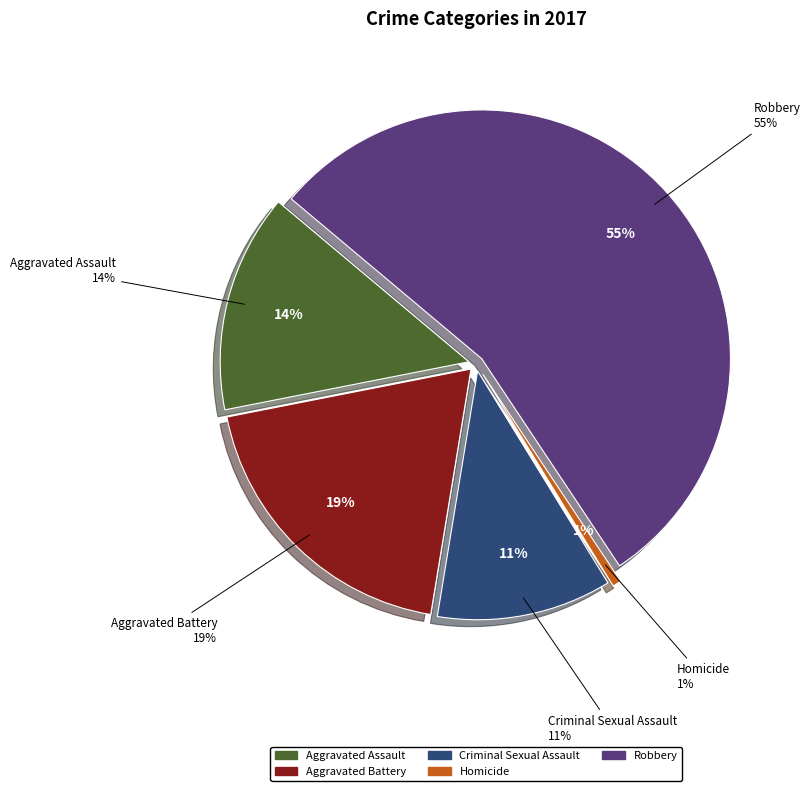

To the nearest percent, what is the difference between the largest and smallest slice percentages?

54%